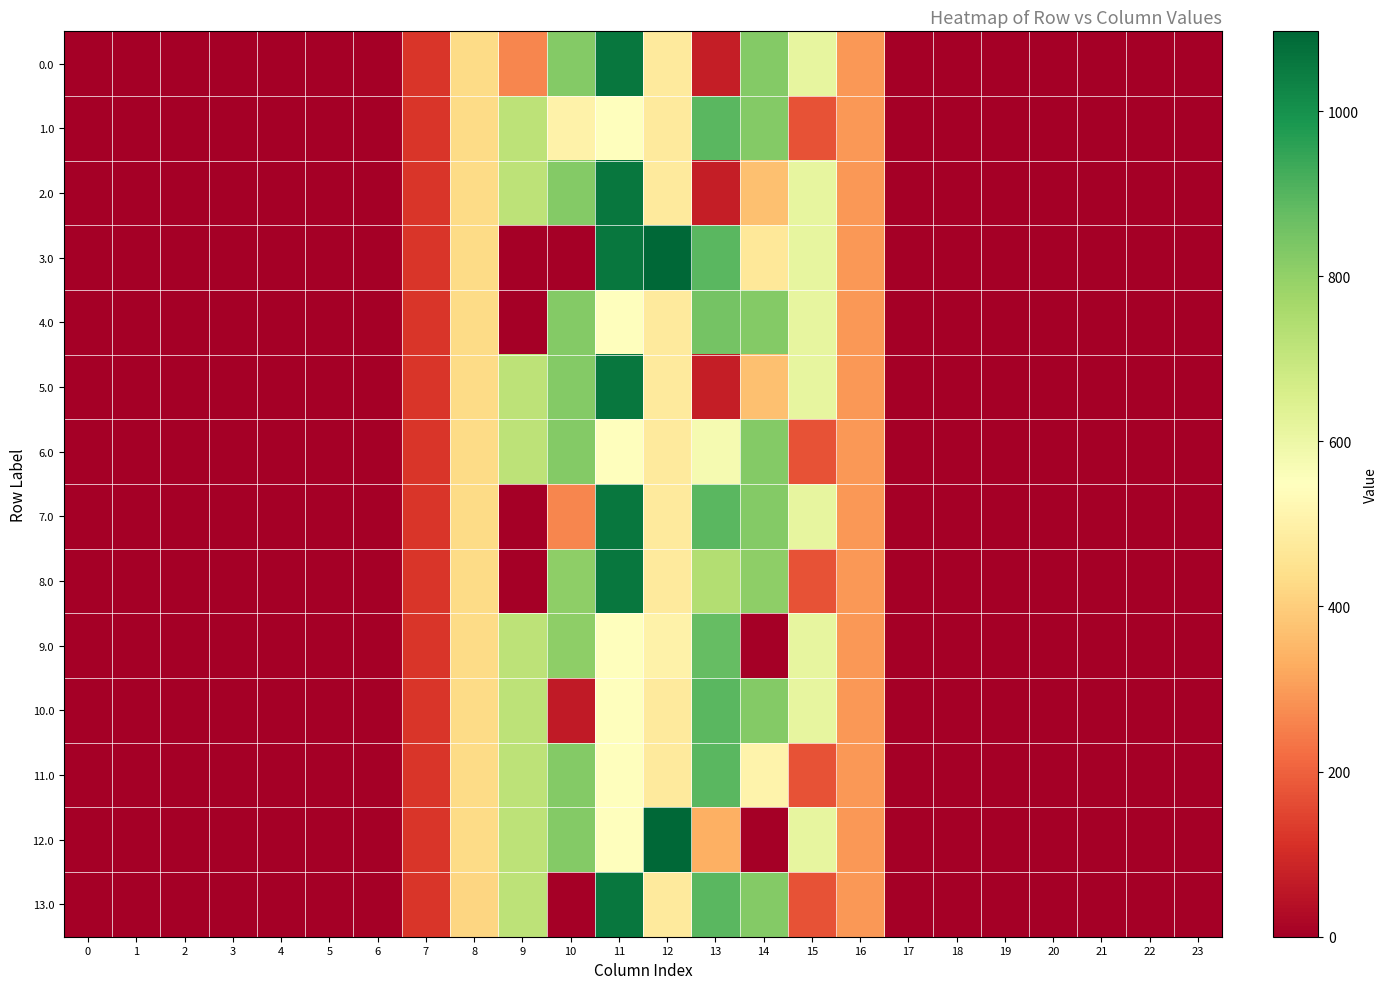

Which category has the highest value across all series?

12